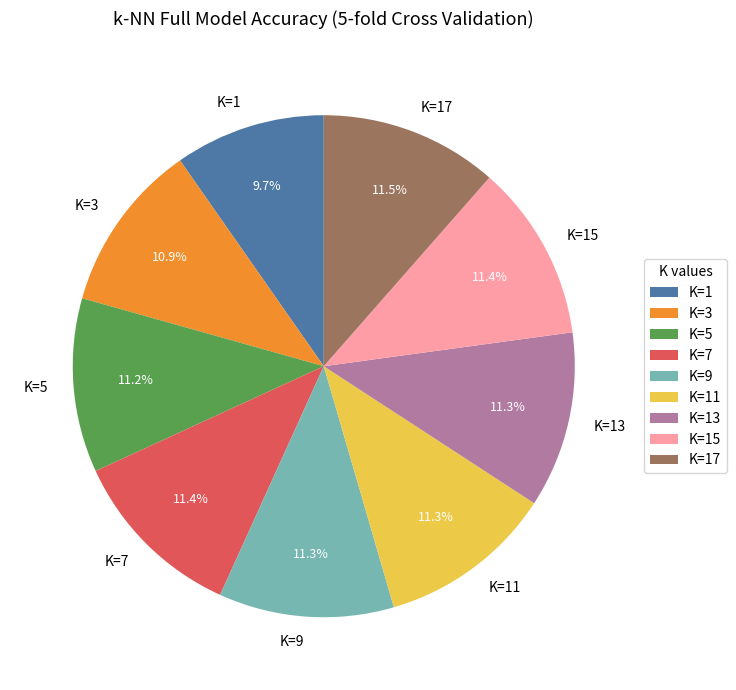

To the nearest percent, what portion does K=11 represent?

11%